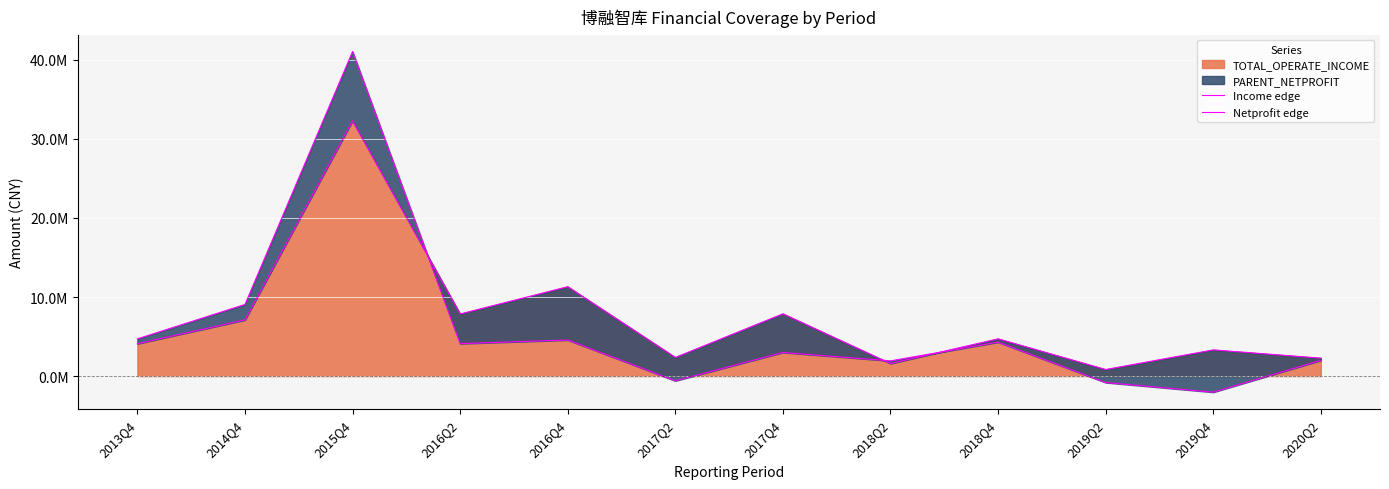

How many lines are shown in the chart?

2